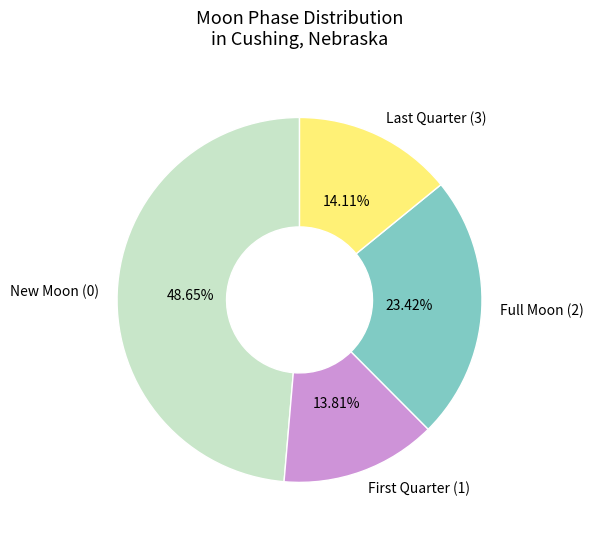

Does any single category account for the majority?

No